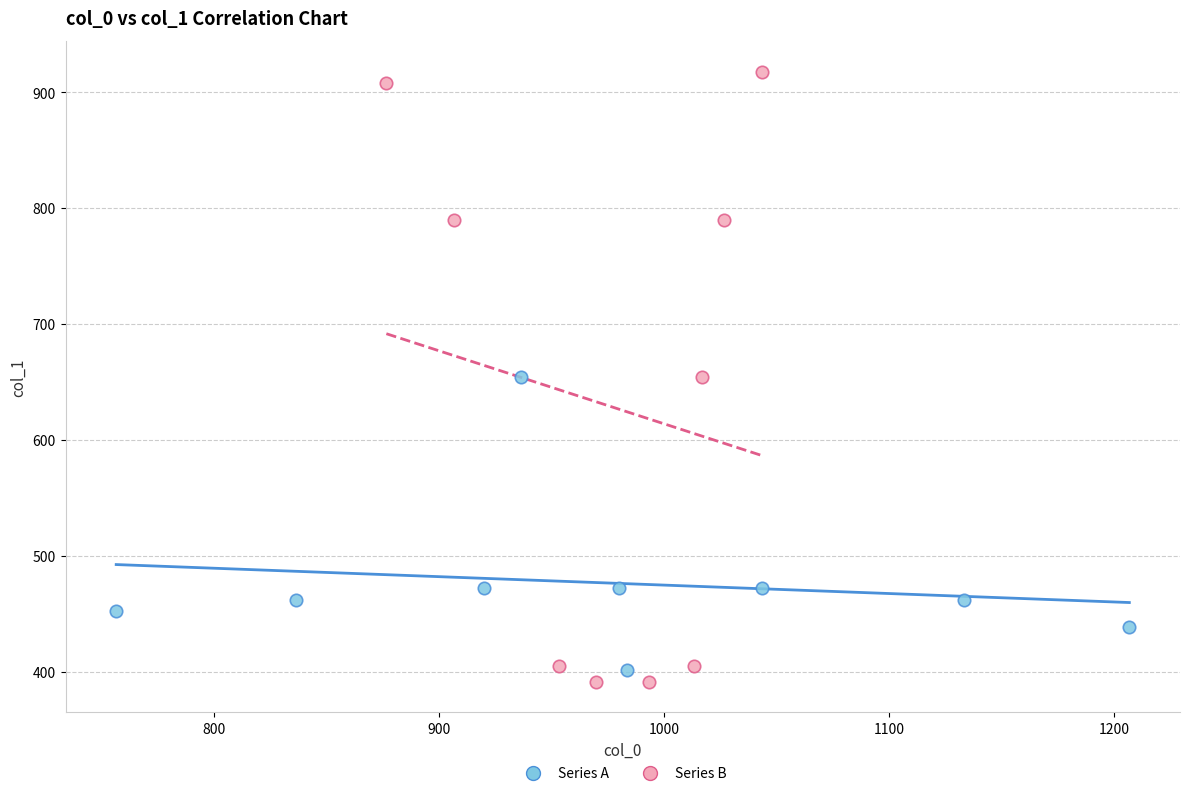

Which series has the largest Y range (max minus min)?

Series B